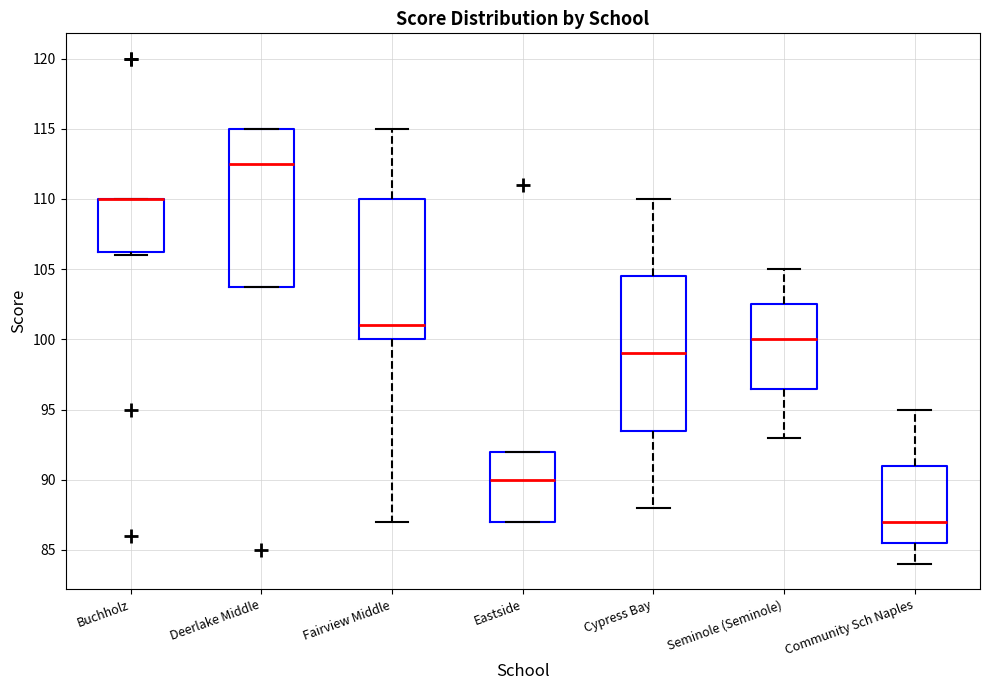

Reading left to right, read every box against the y-axis: the position of its median line, the range the box covers, and the ends of its whiskers. The values are not printed on the chart, so give them approximately, as read against the axis.

Buchholz: median 110.0 (drawn on the box's upper edge), box 106.5 to 110.0, whiskers 106.0 to 110.0
Deerlake Middle: median 112.5, box 104.0 to 115.0, whiskers 104.0 to 115.0
Fairview Middle: median 101.0, box 100.0 to 110.0, whiskers 87.0 to 115.0
Eastside: median 90.0, box 87.0 to 92.0, whiskers 87.0 to 92.0
Cypress Bay: median 99.0, box 93.5 to 104.5, whiskers 88.0 to 110.0
Seminole (Seminole): median 100.0, box 96.5 to 102.5, whiskers 93.0 to 105.0
Community Sch Naples: median 87.0, box 85.5 to 91.0, whiskers 84.0 to 95.0